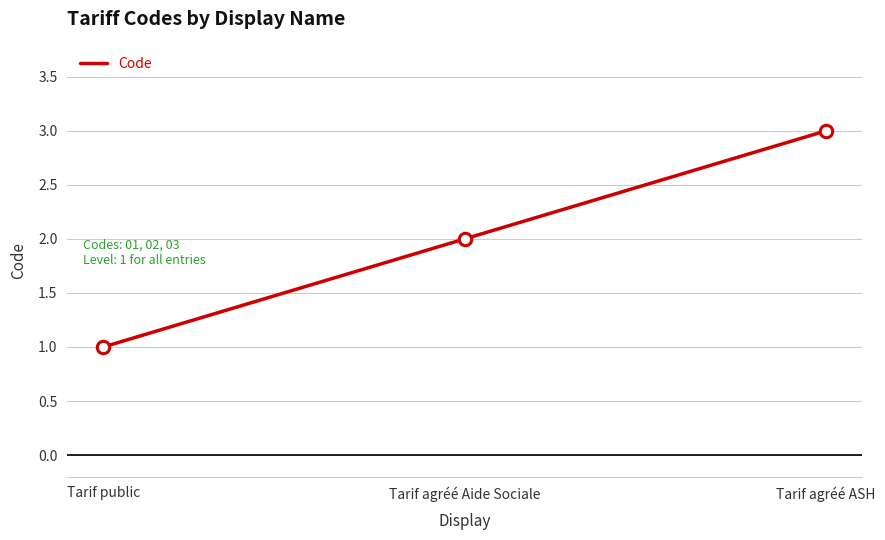

What is the change in value from Tarif public to Tarif agréé ASH?

+2